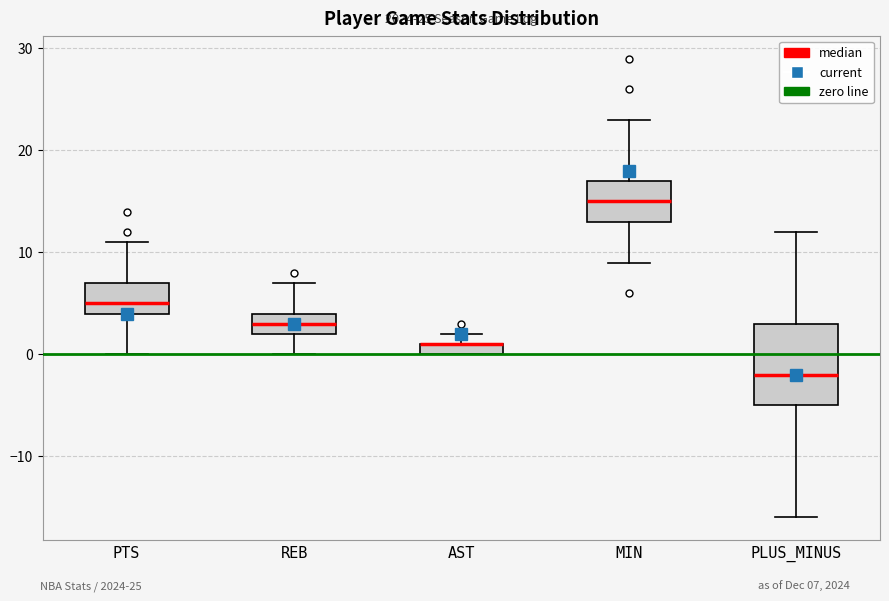

Which box is the tallest, from its lower edge to its upper edge?

PLUS_MINUS